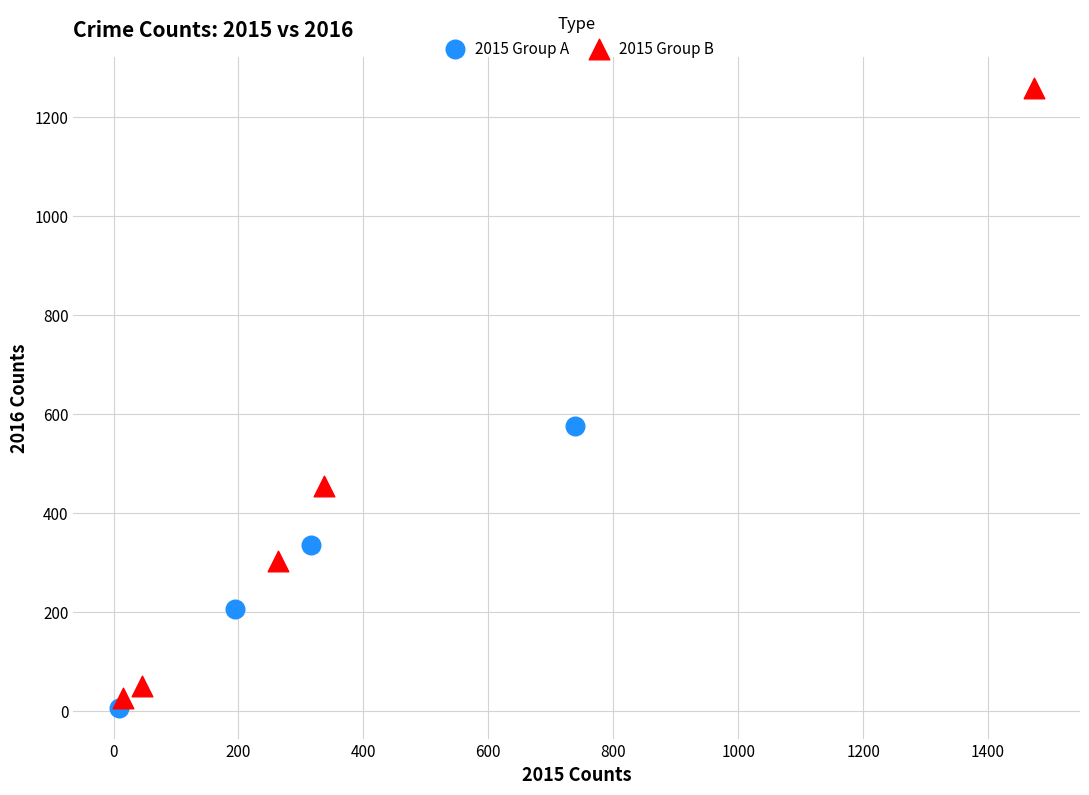

What are all the series names shown in the legend?

2015 Group A, 2015 Group B